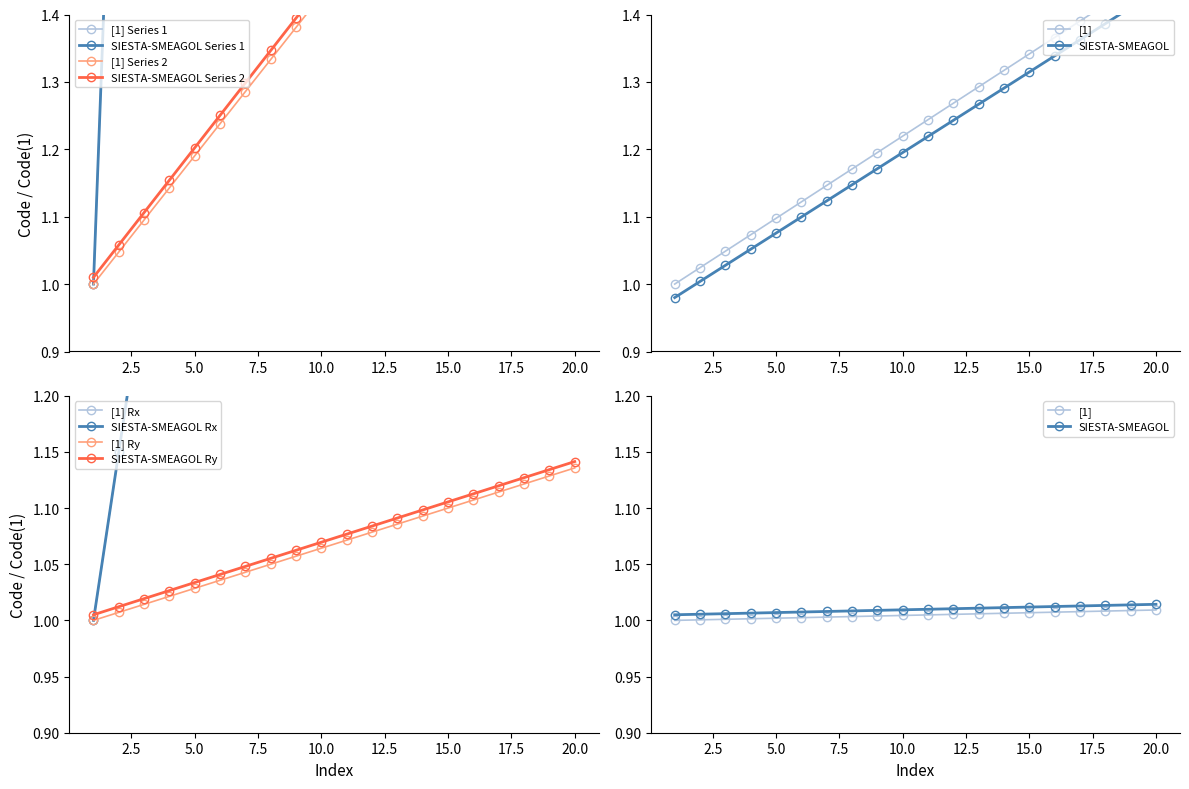

True or false: Codes 41-60 has a value of 0.7 at 18.

False